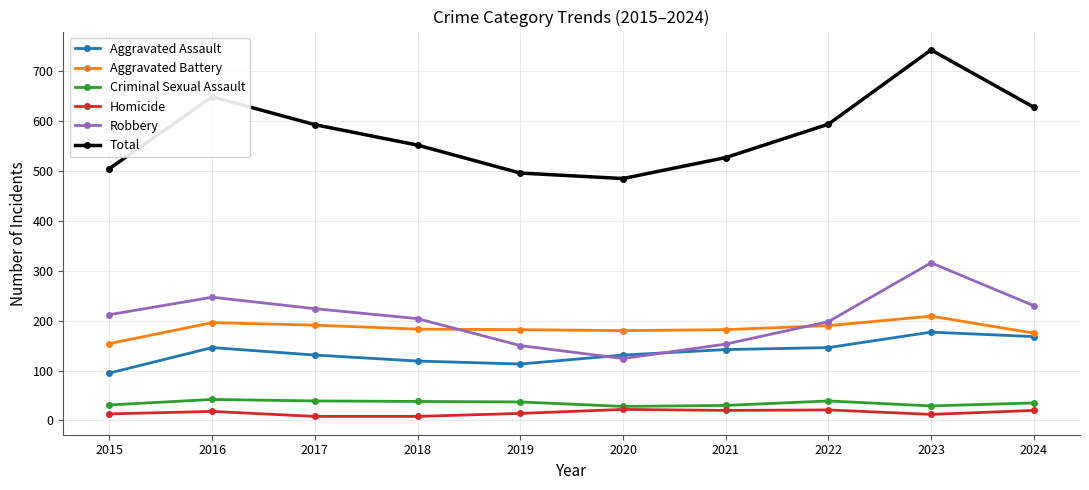

Does the chart have visible grid lines?

Yes